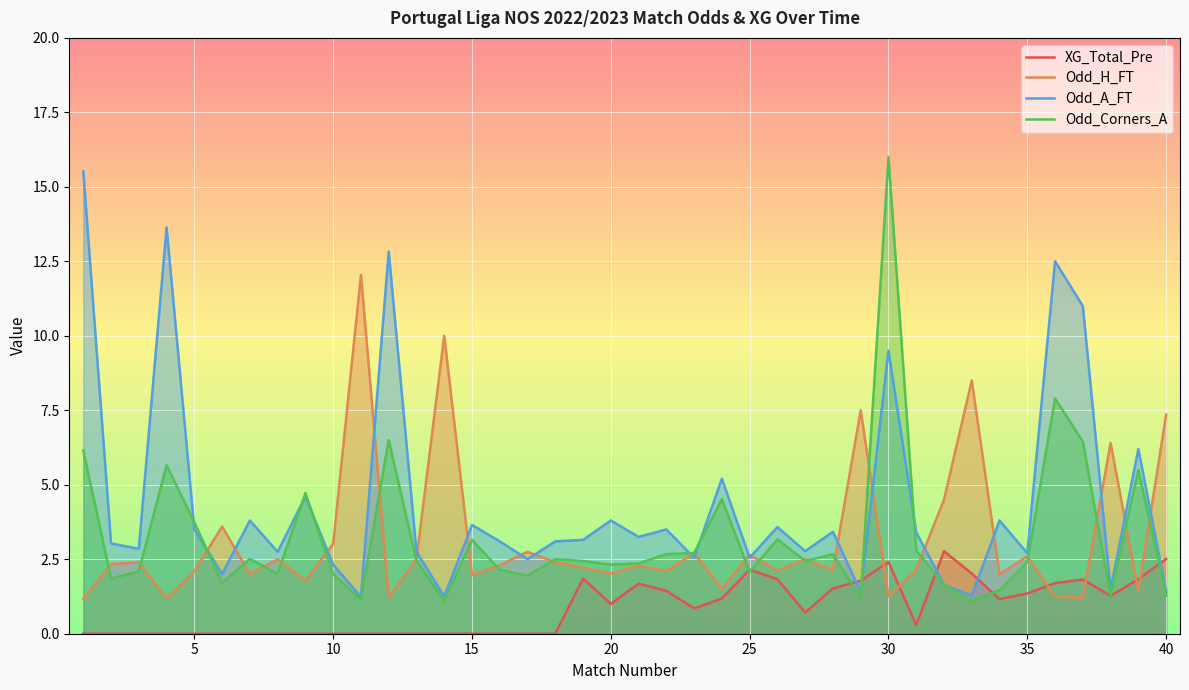

Which series ends up on top after the final intersection of XG_Total_Pre and Odd_H_FT?

Odd_H_FT